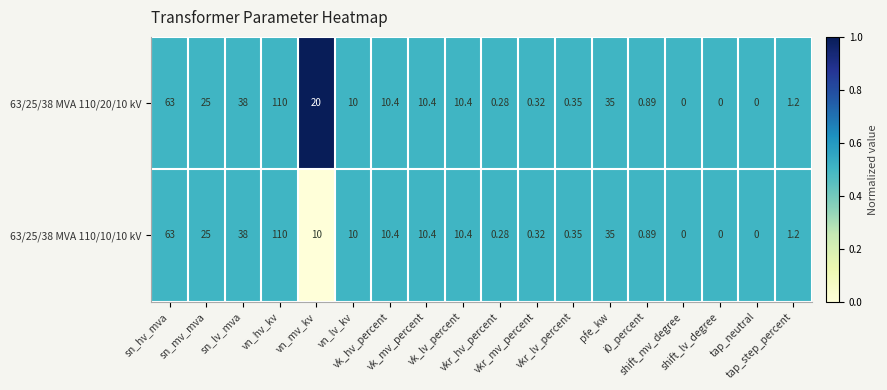

Which has a higher value, sn_hv_mva or vkr_lv_percent?

sn_hv_mva